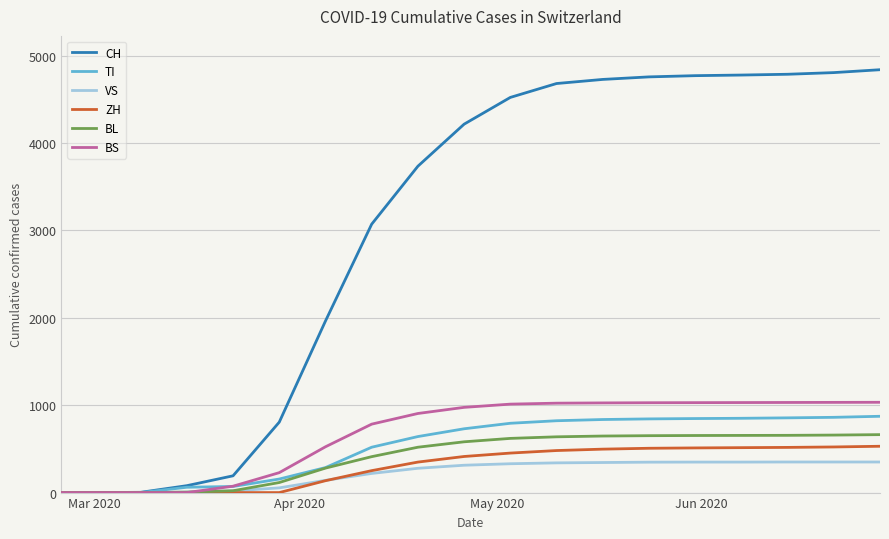

What is the highest value of the CH series?

4838